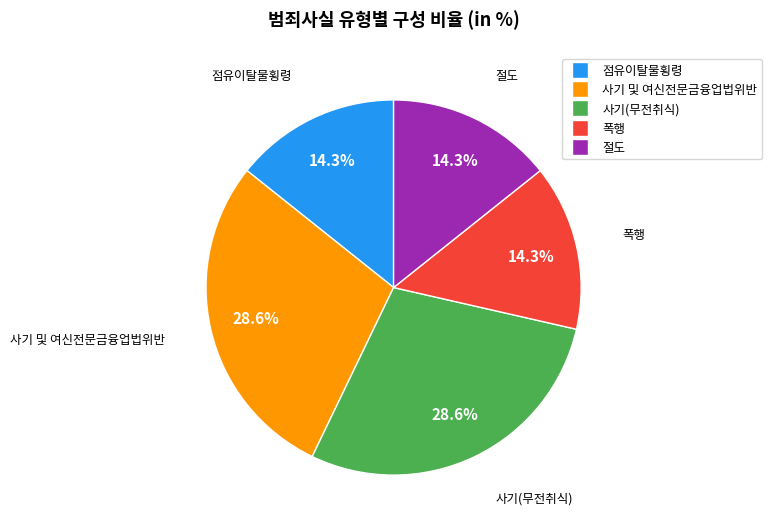

Does 폭행 account for over 50% of the chart?

No